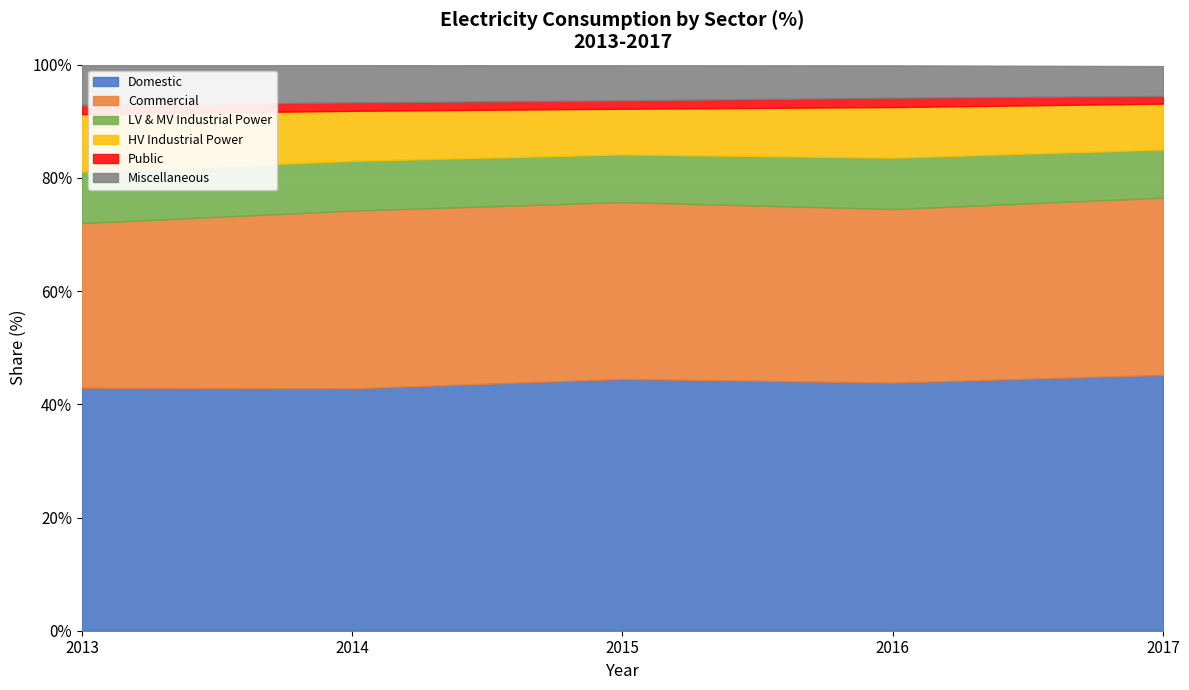

Reading left to right, transcribe all the data shown in this chart.

Domestic: 42.9	42.8	44.5	43.8	45.2
Commercial: 29.1	31.4	31.2	30.7	31.3
LV & MV Industrial Power: 9.1	8.8	8.4	9.1	8.5
HV Industrial Power: 10.2	8.8	8.1	8.9	8.1
Public: 1.6	1.5	1.5	1.6	1.4
Miscellaneous: 7.0	6.6	6.2	5.7	5.3